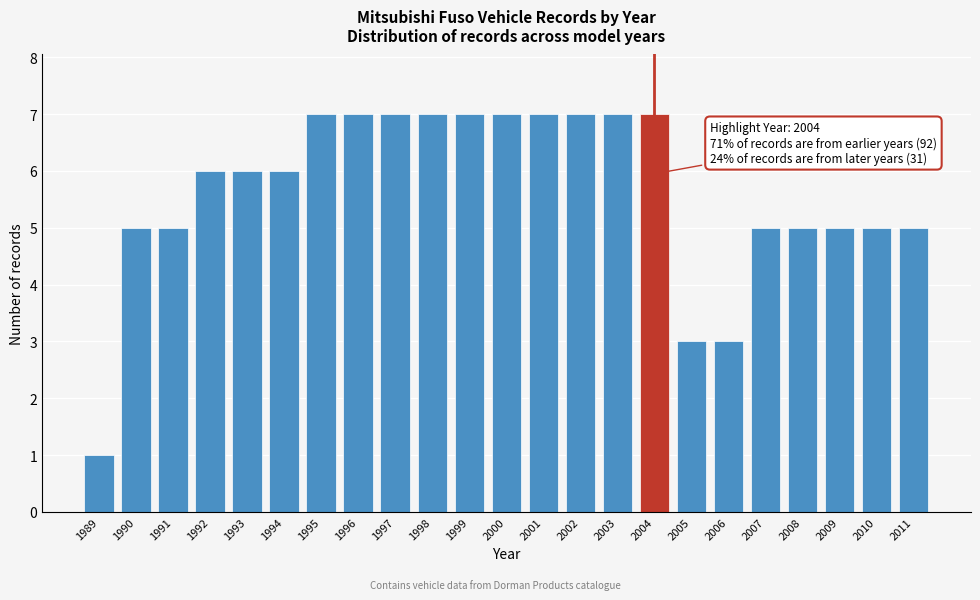

Reading left to right, list all the values displayed in this chart.

1	5	5	6	6	6	7	7	7	7	7	7	7	7	7	7	3	3	5	5	5	5	5